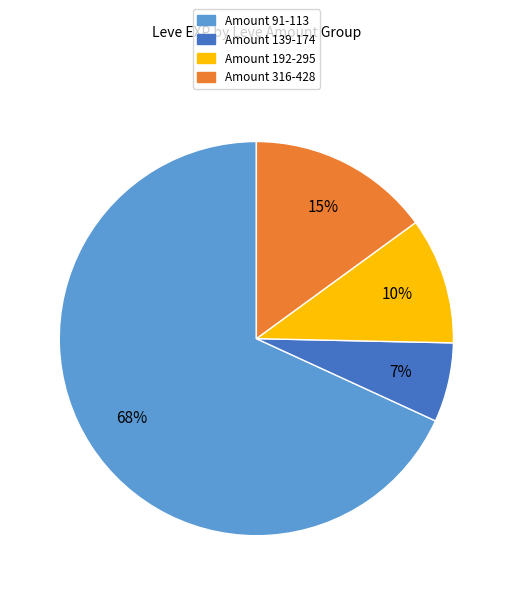

Which slice is the largest?

Amount 91-113